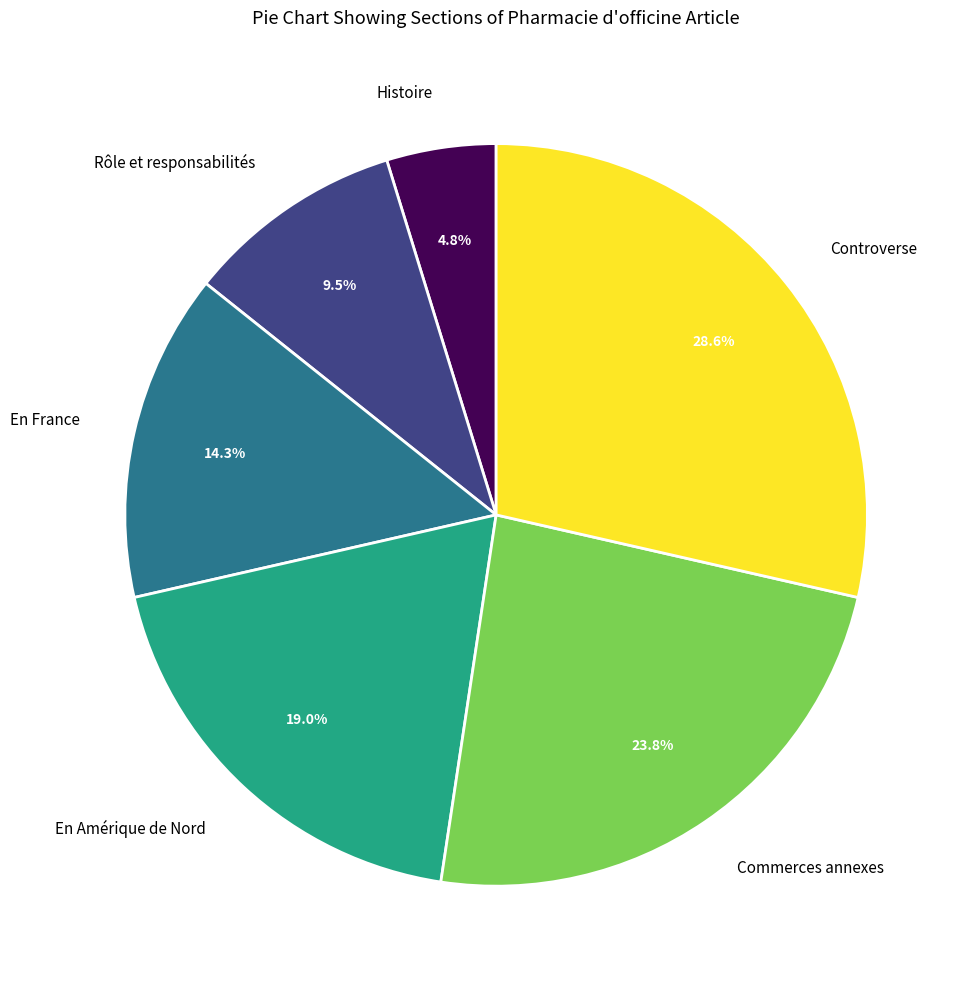

Is there a majority slice in this chart?

No